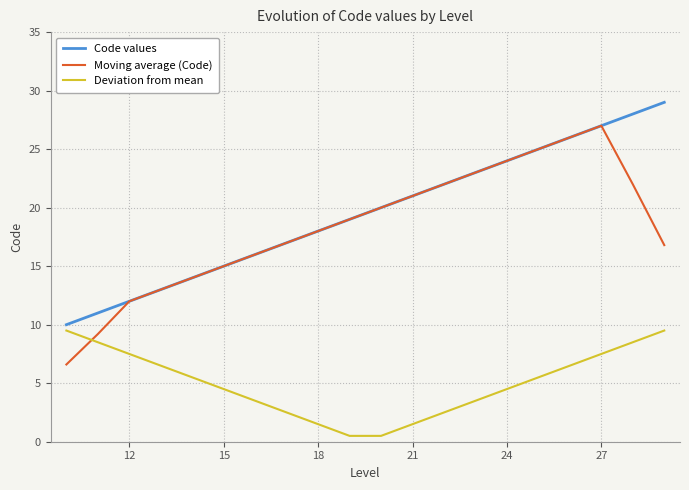

True or false: Deviation from mean and Moving average (Code) cross at least once.

True